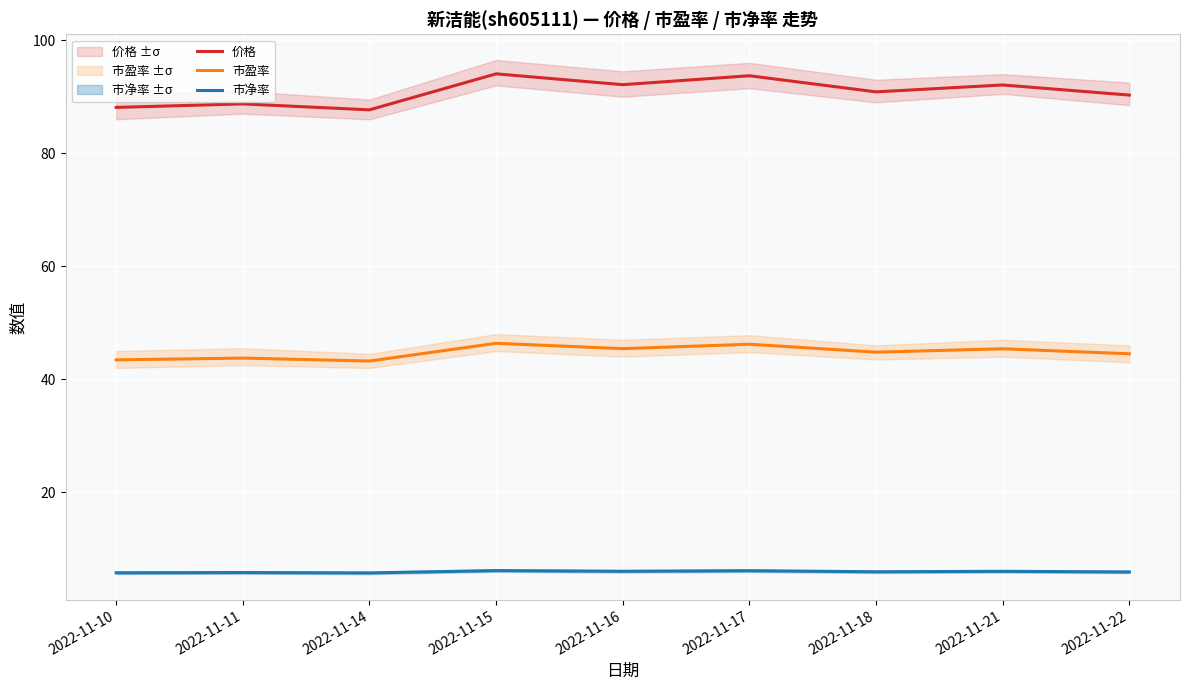

Between 2022-11-18 and 2022-11-15, which is larger?

2022-11-15